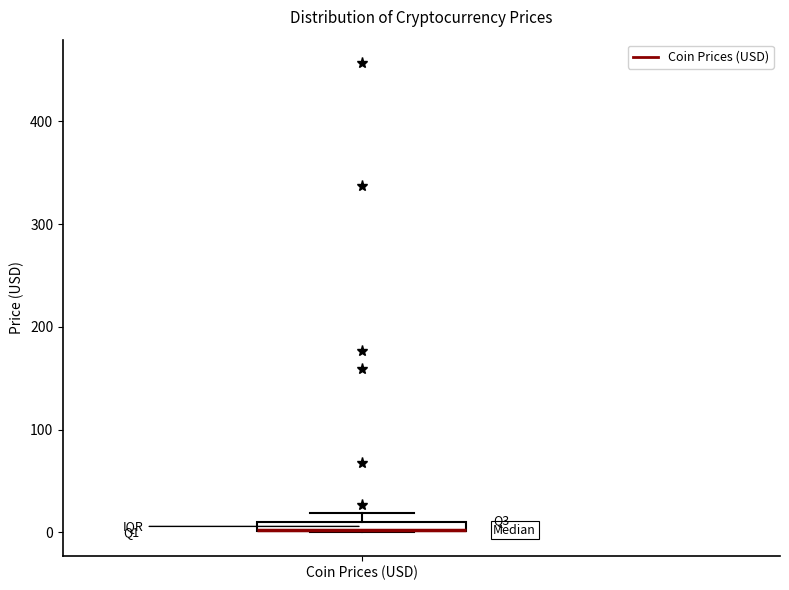

Where is the lower edge of the box for Coin Prices (USD) on the y-axis? The values are not printed on the chart, so give them approximately, as read against the axis.

0